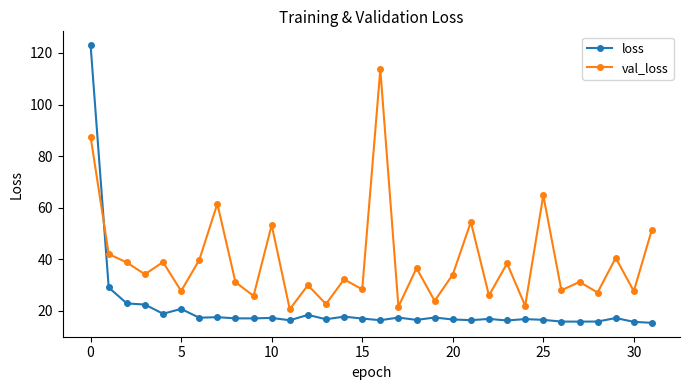

What is the average value of the loss series?

21.0